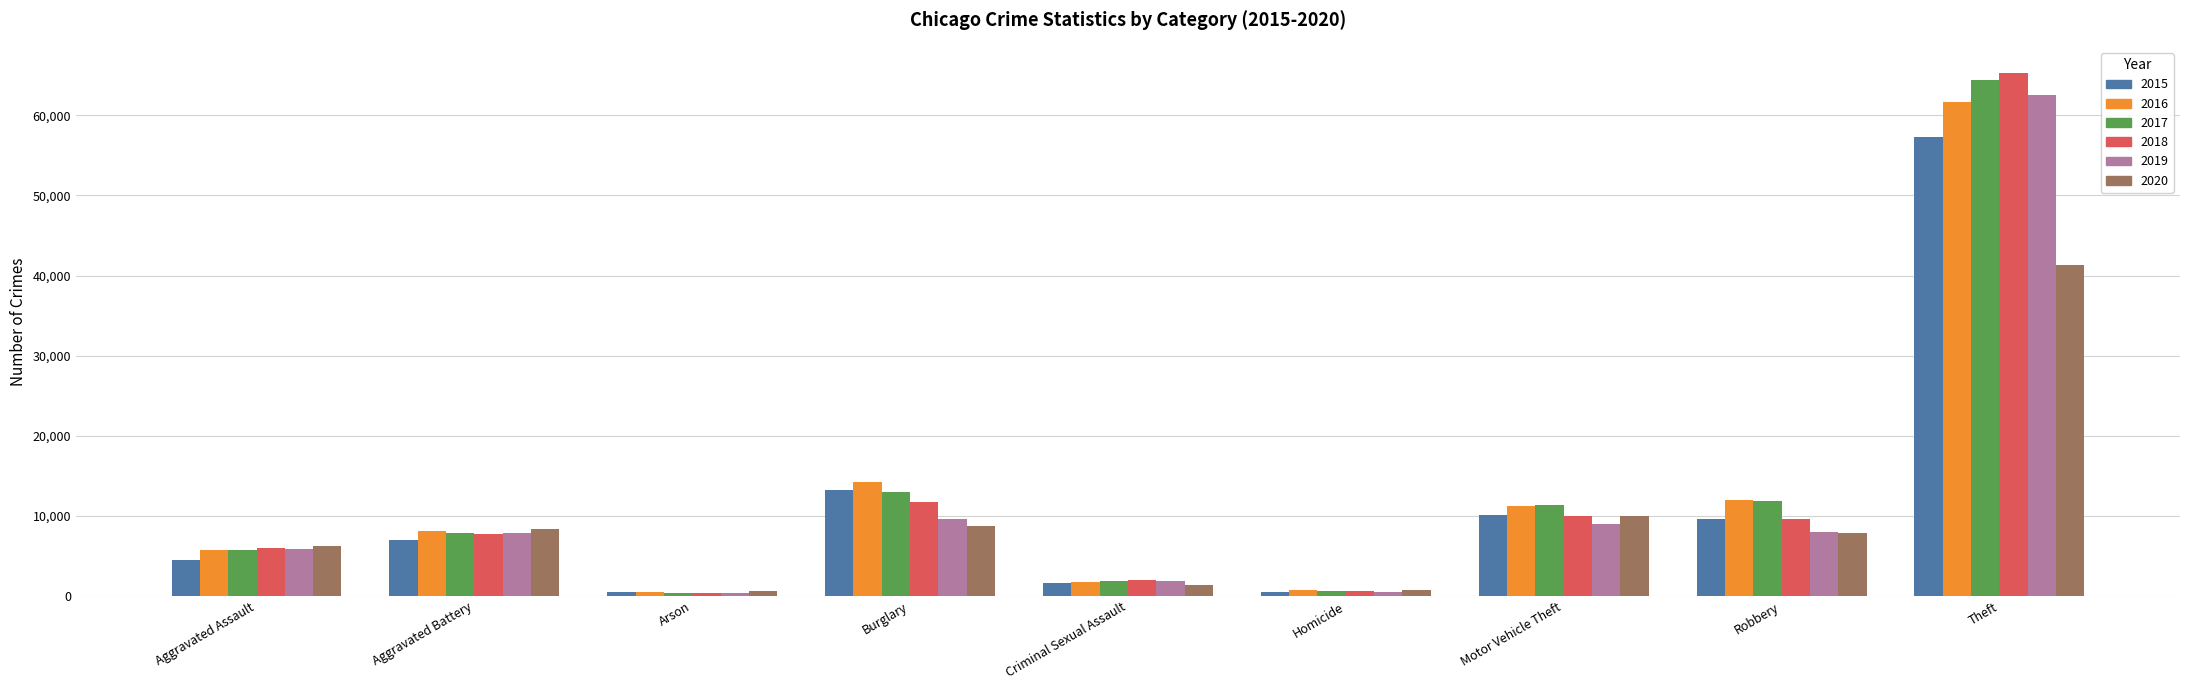

Between Arson and Robbery, which series saw the biggest shift?

2016